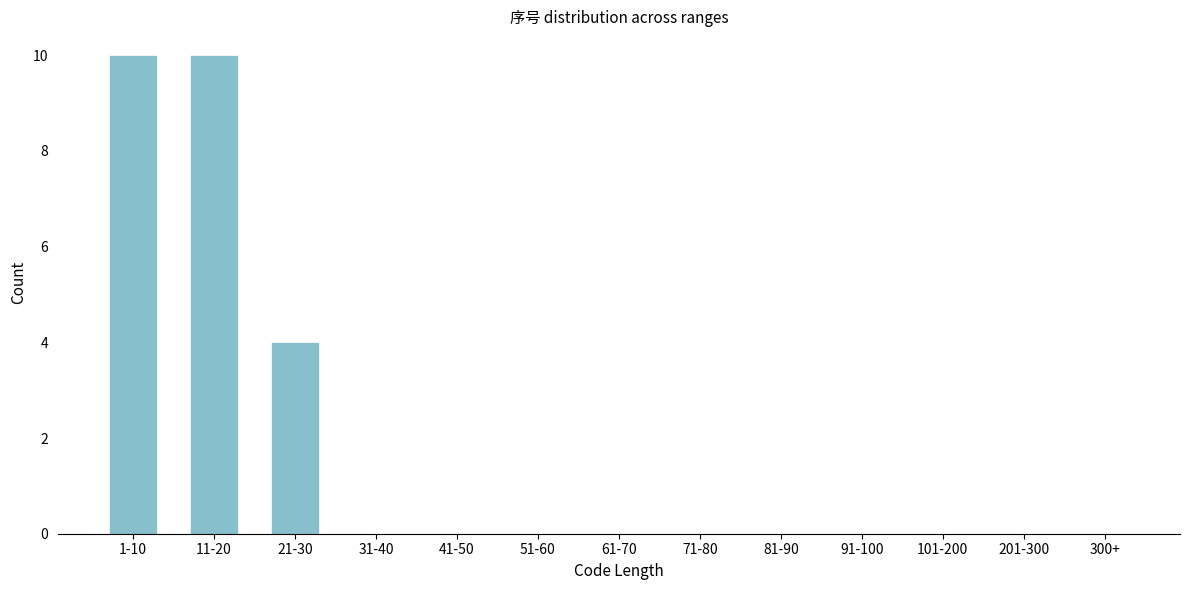

Reading left to right, what are all the values shown in this chart?

1-10=10	11-20=10	21-30=4	31-40=0	41-50=0	51-60=0	61-70=0	71-80=0	81-90=0	91-100=0	101-200=0	201-300=0	300+=0